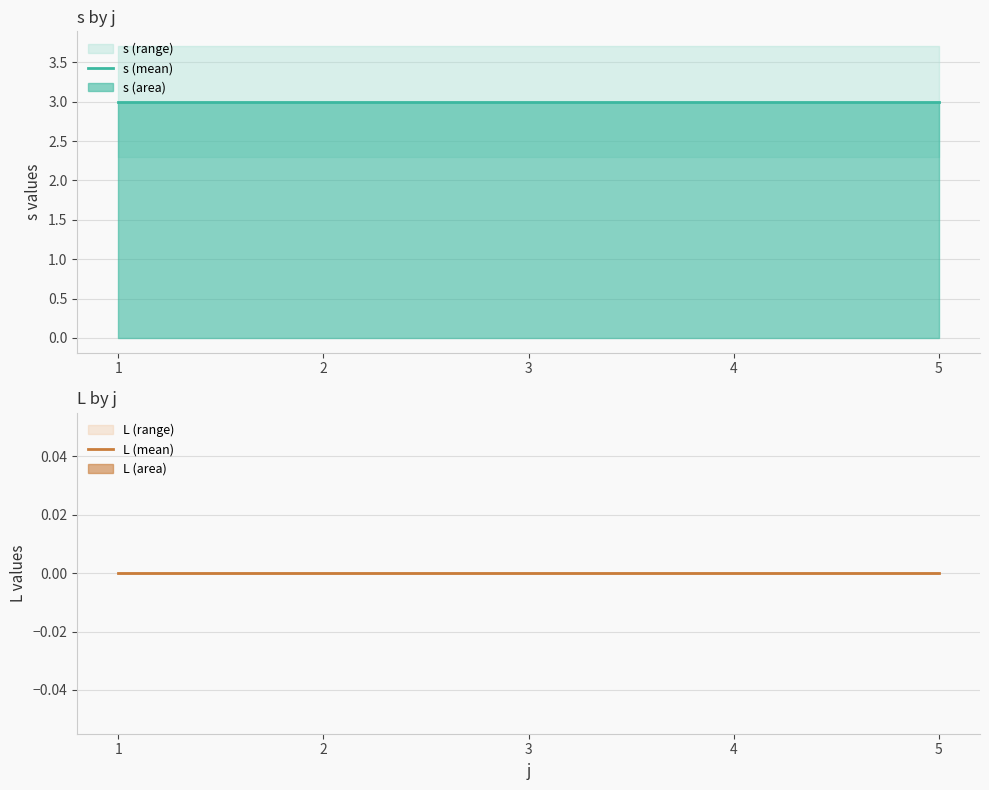

Between 1 and 4, which series saw the biggest shift?

s (mean)